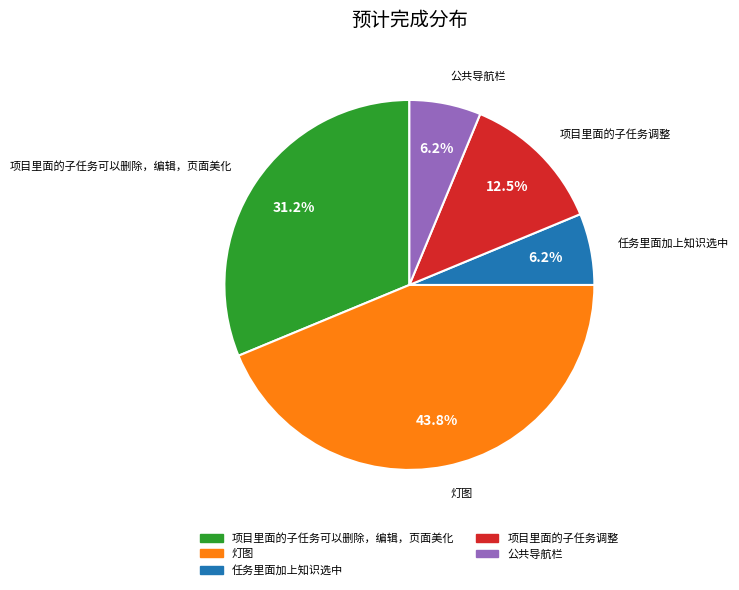

Is the sum of 灯图 and 项目里面的子任务可以删除，编辑，页面美化 greater than half?

Yes